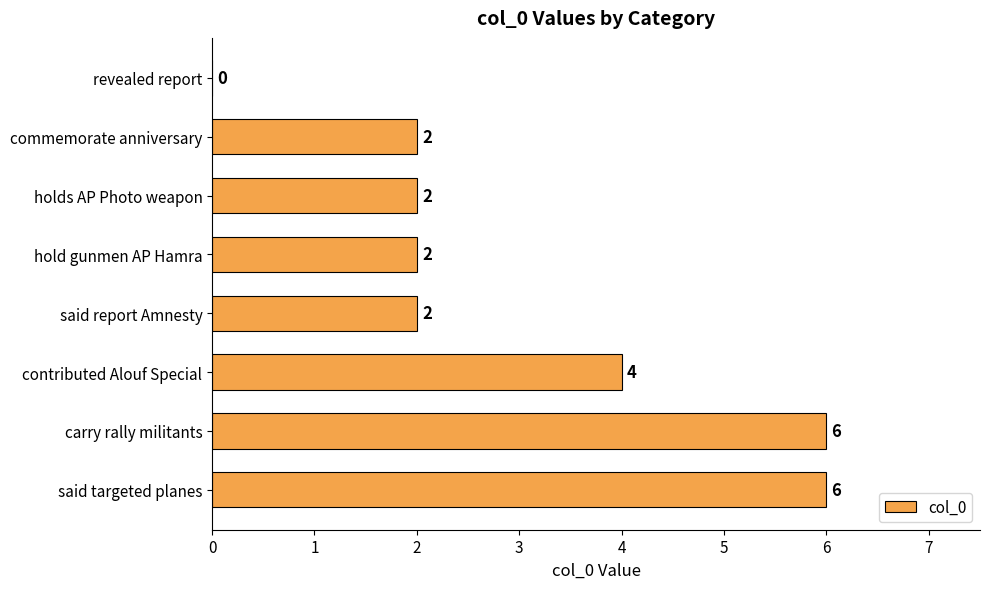

Reading top to bottom, list all the values displayed in this chart.

revealed report=0	commemorate anniversary=2	holds AP Photo weapon=2	hold gunmen AP Hamra=2	said report Amnesty=2	contributed Alouf Special=4	carry rally militants=6	said targeted planes=6